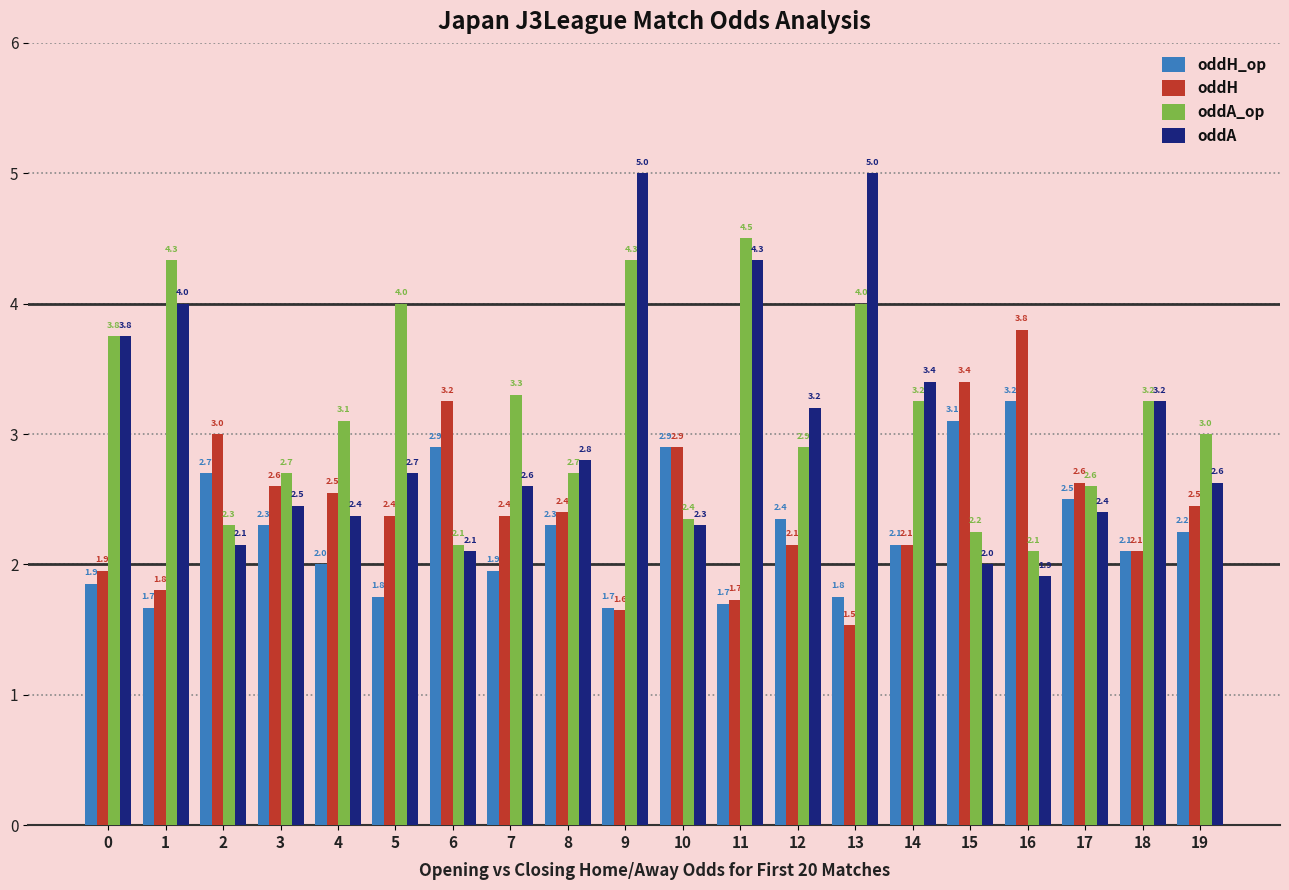

What is the difference between the oddA_op values at 14 and 10?

0.9